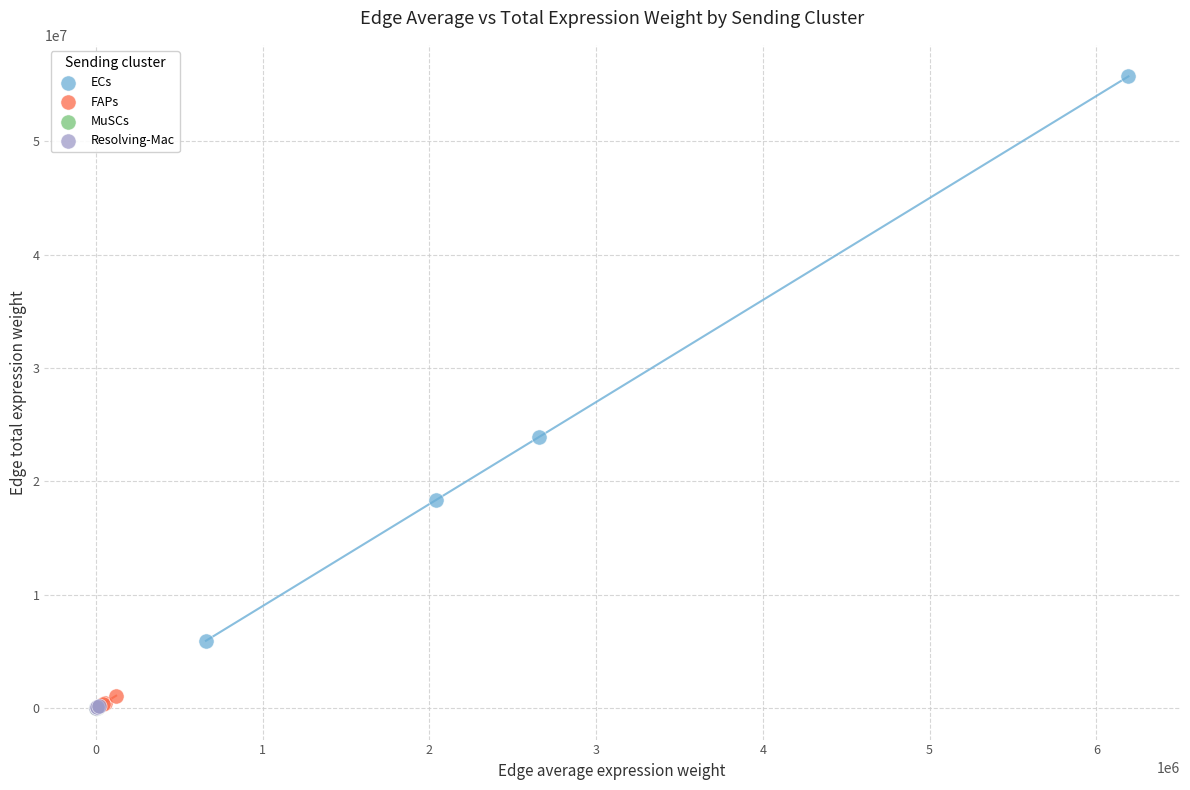

Which series has the largest Y range (max minus min)?

ECs